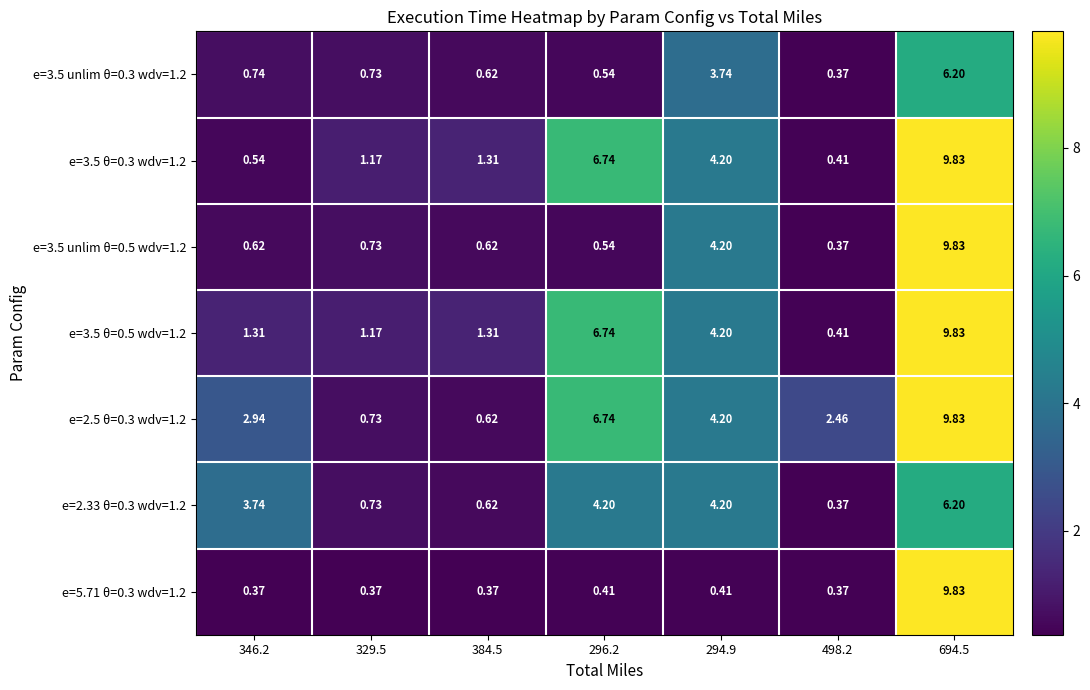

At how many categories does at least one series exceed 7?

1